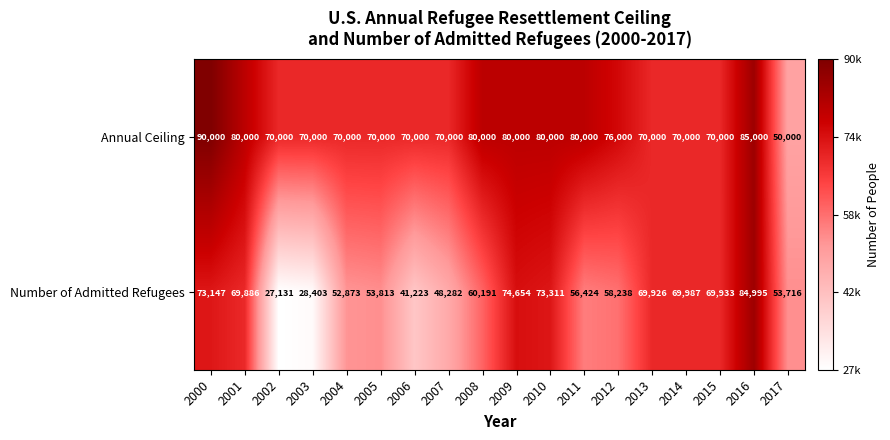

List the series in order of their peak value, highest first.

Annual Ceiling, Number of Admitted Refugees